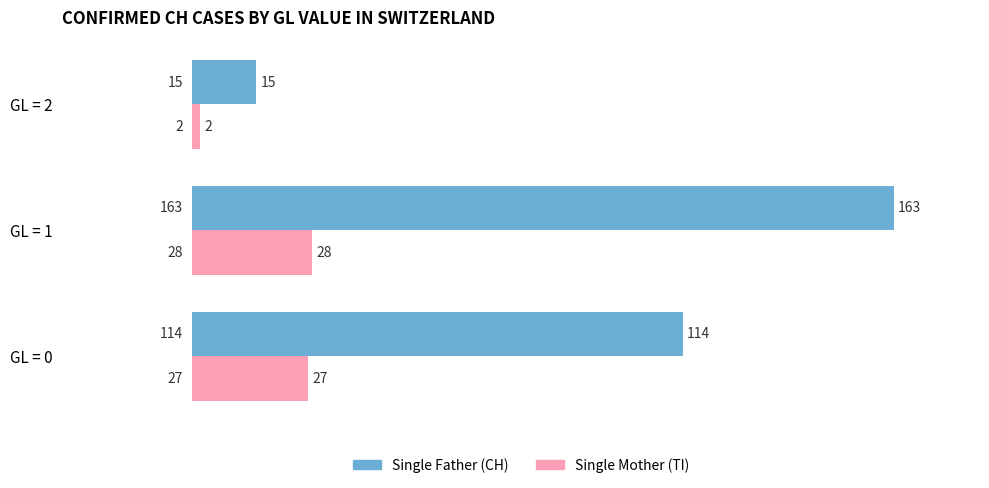

At which category is the sum across all series the highest?

GL = 1